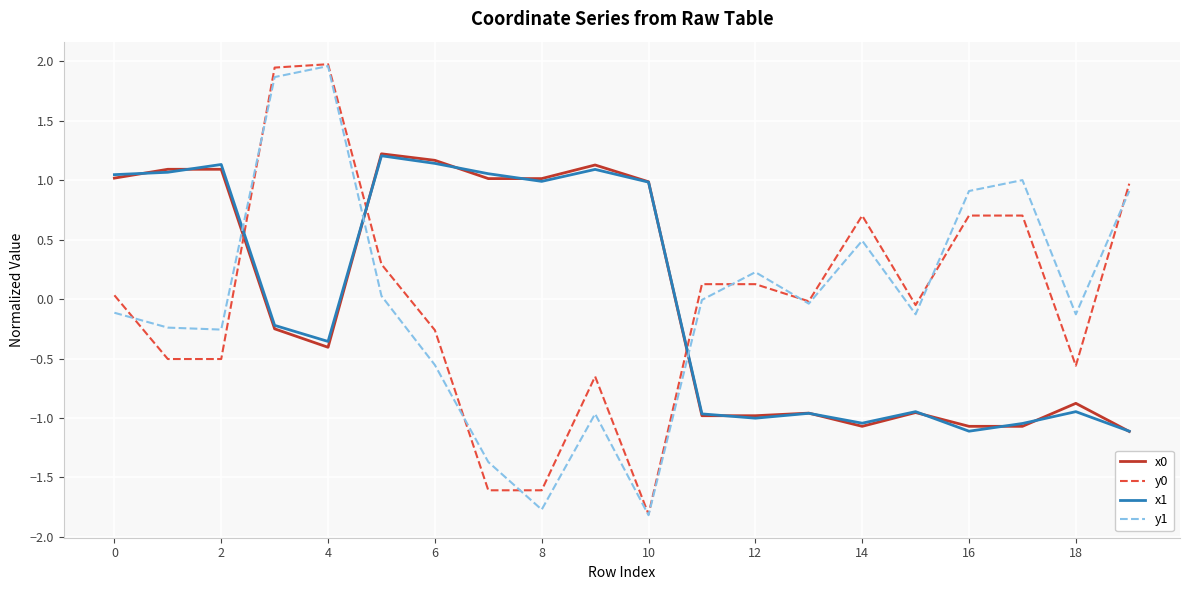

What is the minimum value for x0?

-1.1